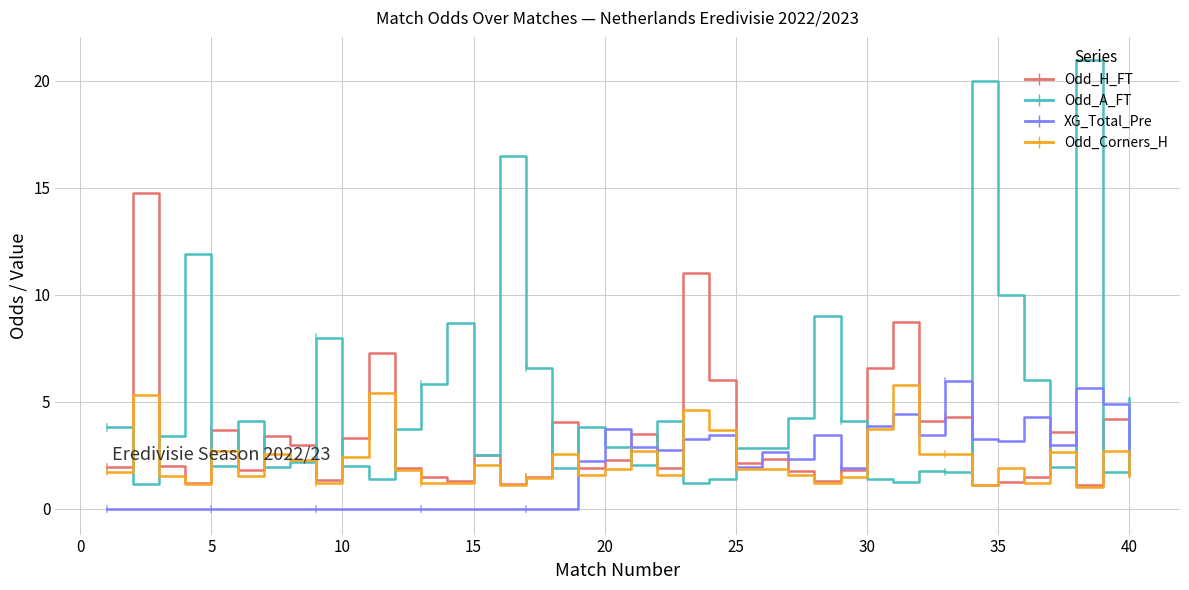

Does the chart have visible grid lines?

Yes